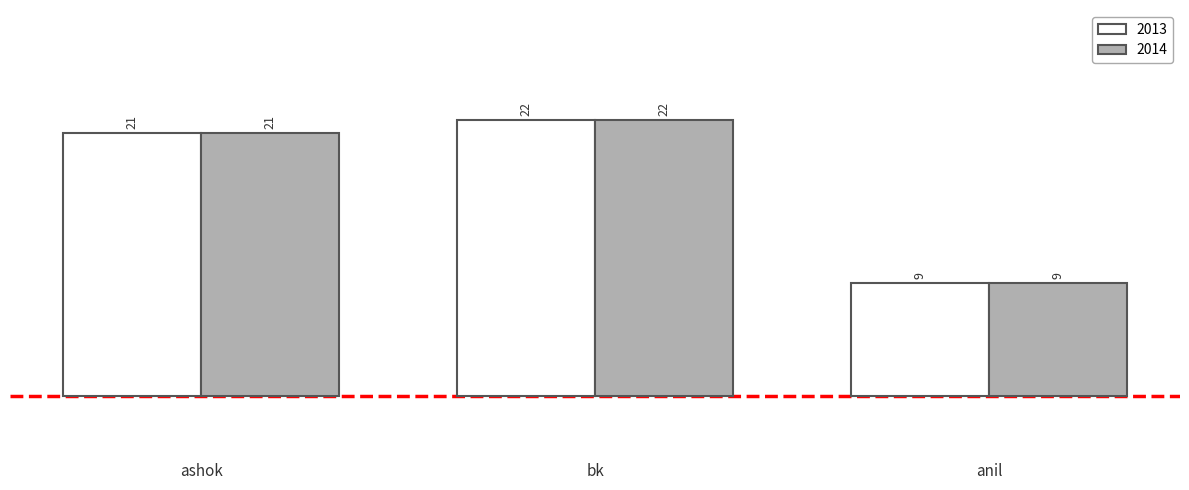

Is the value of 2013 at bk greater than the value of 2014 at ashok?

Yes